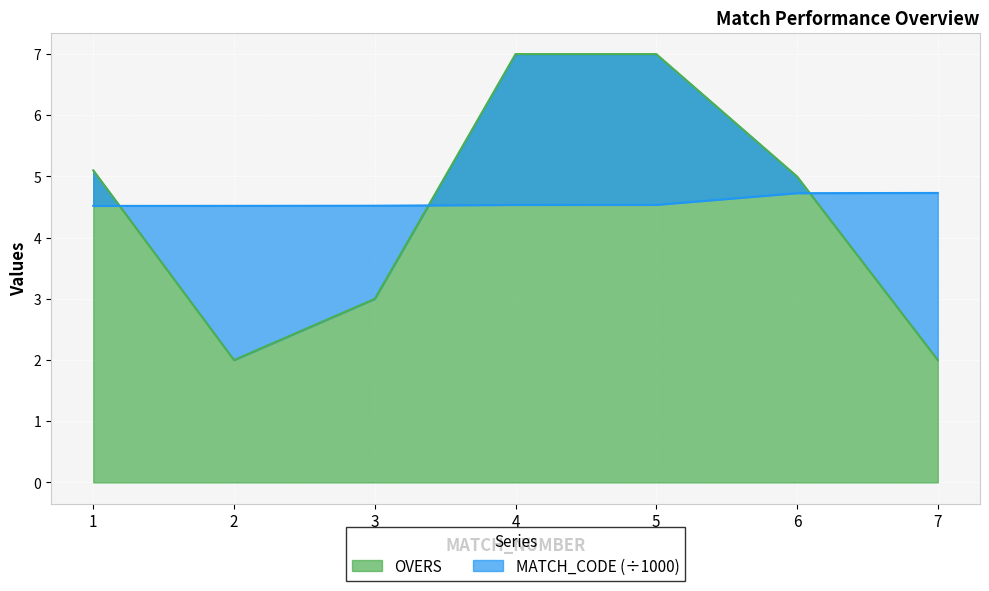

What is the smallest value displayed?

2.0